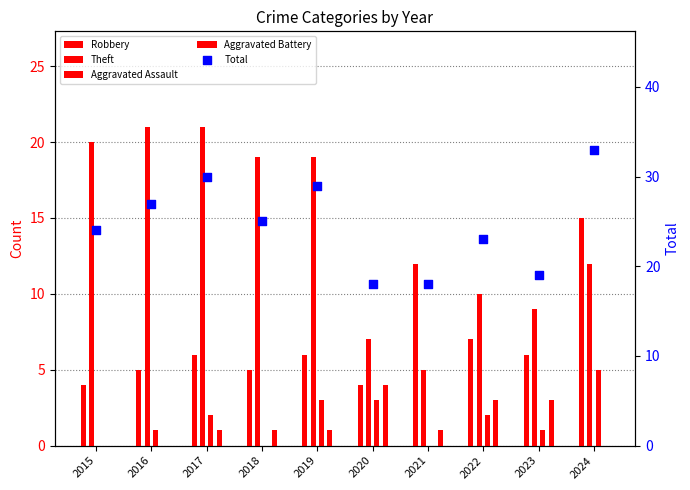

Is the value of Aggravated Assault at 2016 greater than the value of Robbery at 2017?

No